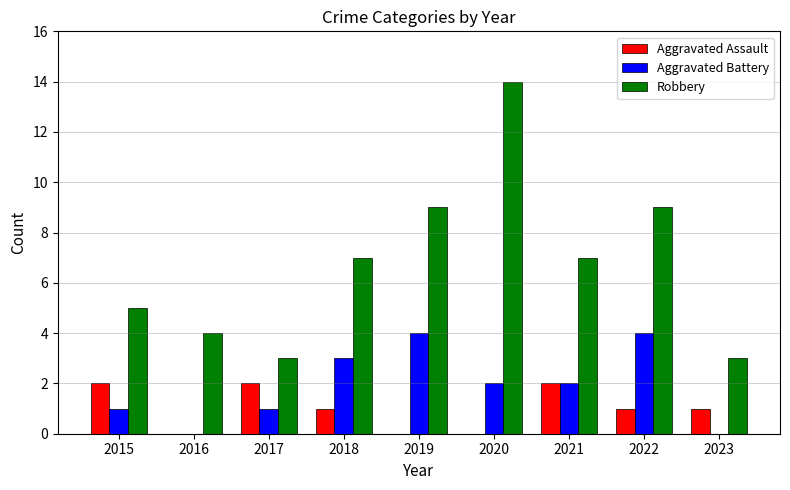

Reading right to left, what are all the values shown in this chart?

Aggravated Assault: 2023=1	2022=1	2021=2	2020=0	2019=0	2018=1	2017=2	2016=0	2015=2
Aggravated Battery: 2023=0	2022=4	2021=2	2020=2	2019=4	2018=3	2017=1	2016=0	2015=1
Robbery: 2023=3	2022=9	2021=7	2020=14	2019=9	2018=7	2017=3	2016=4	2015=5